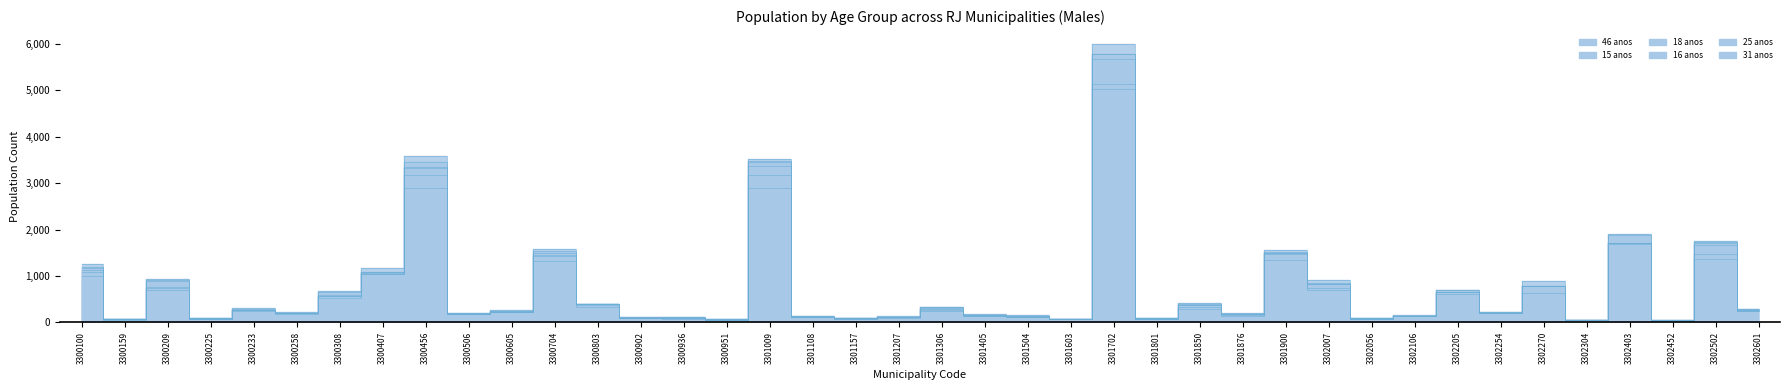

What is the value of the 15 anos point at the 29th from the left?

1466